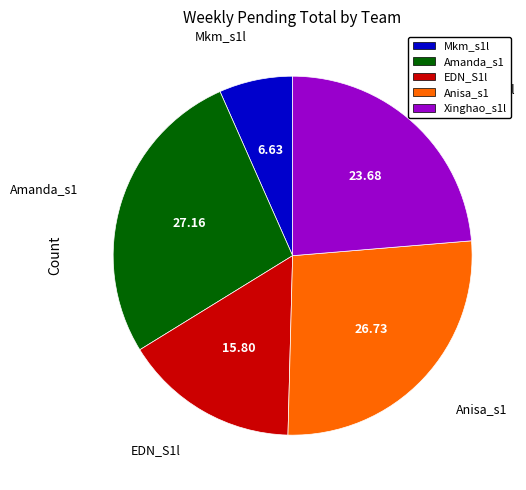

What is the ratio of the value at Anisa_s1 to the value at Xinghao_s1l?

1.1